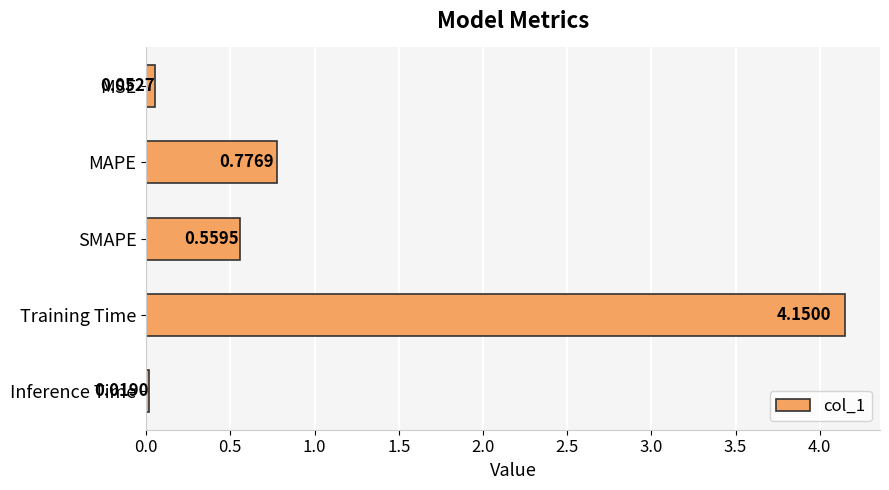

What is the change in value from MSE to SMAPE?

+0.5